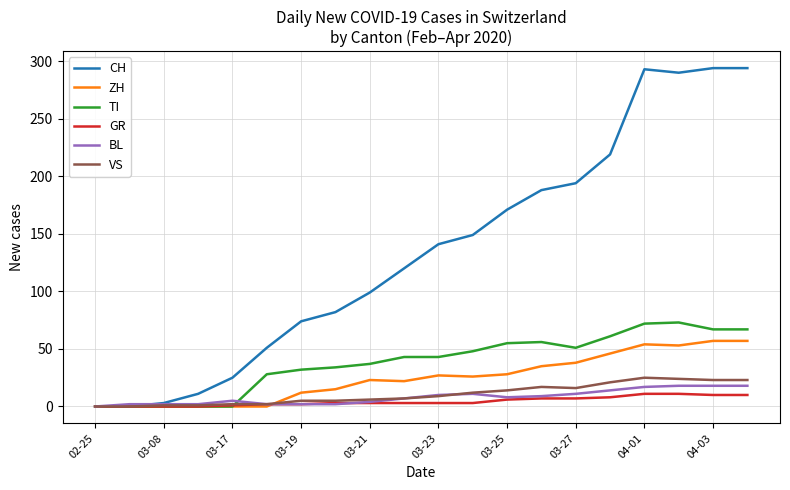

What are all the series names shown in the legend?

CH, ZH, TI, GR, BL, VS